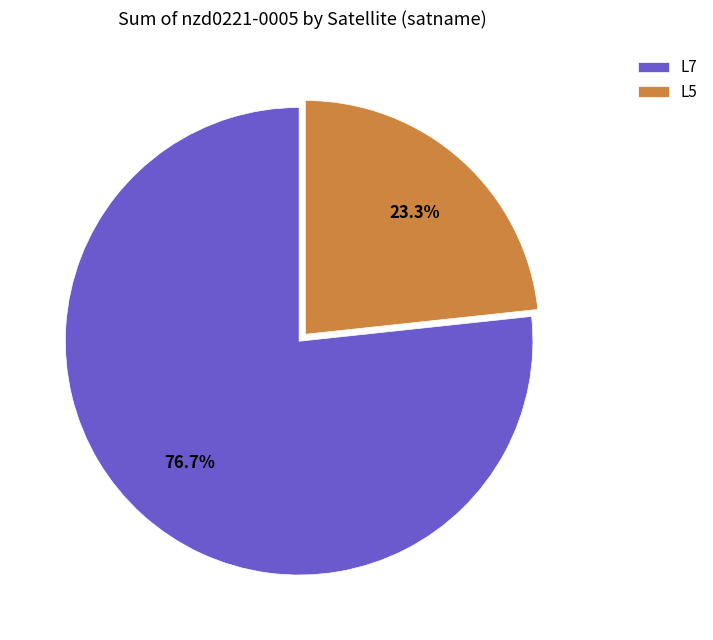

How many slices are in this pie chart?

2